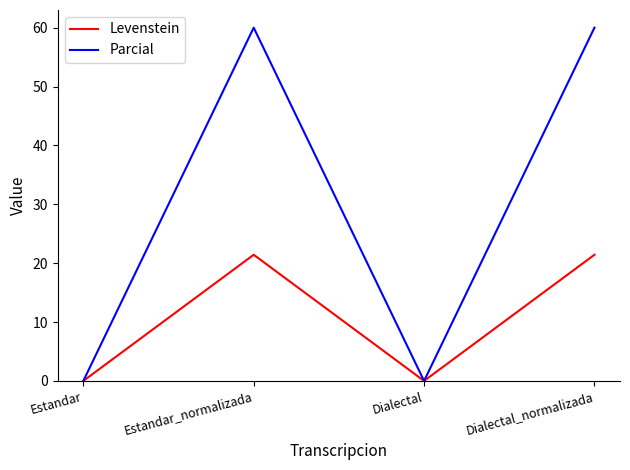

Does the chart have visible grid lines?

No